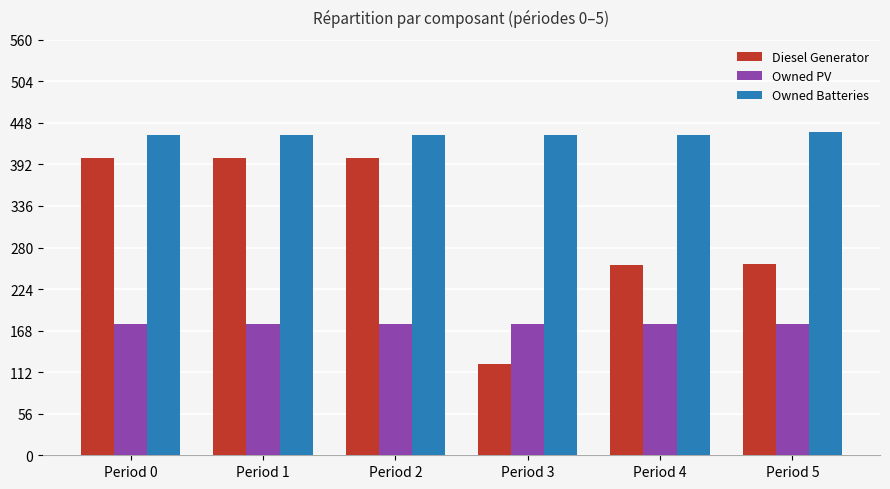

What is the value of the Owned PV bar at the 3rd from the left?

177